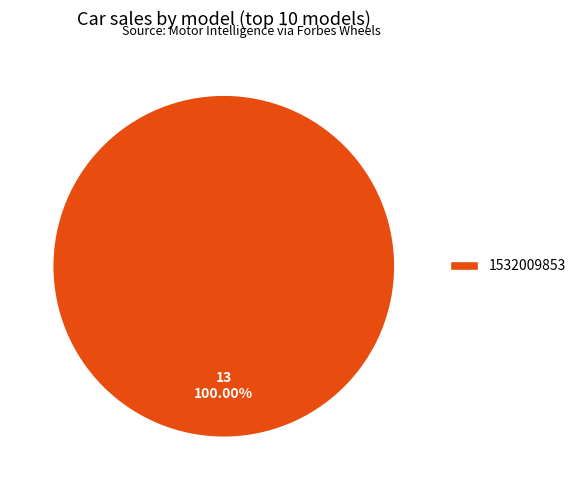

Rank the categories by value from highest to lowest.

1532009853